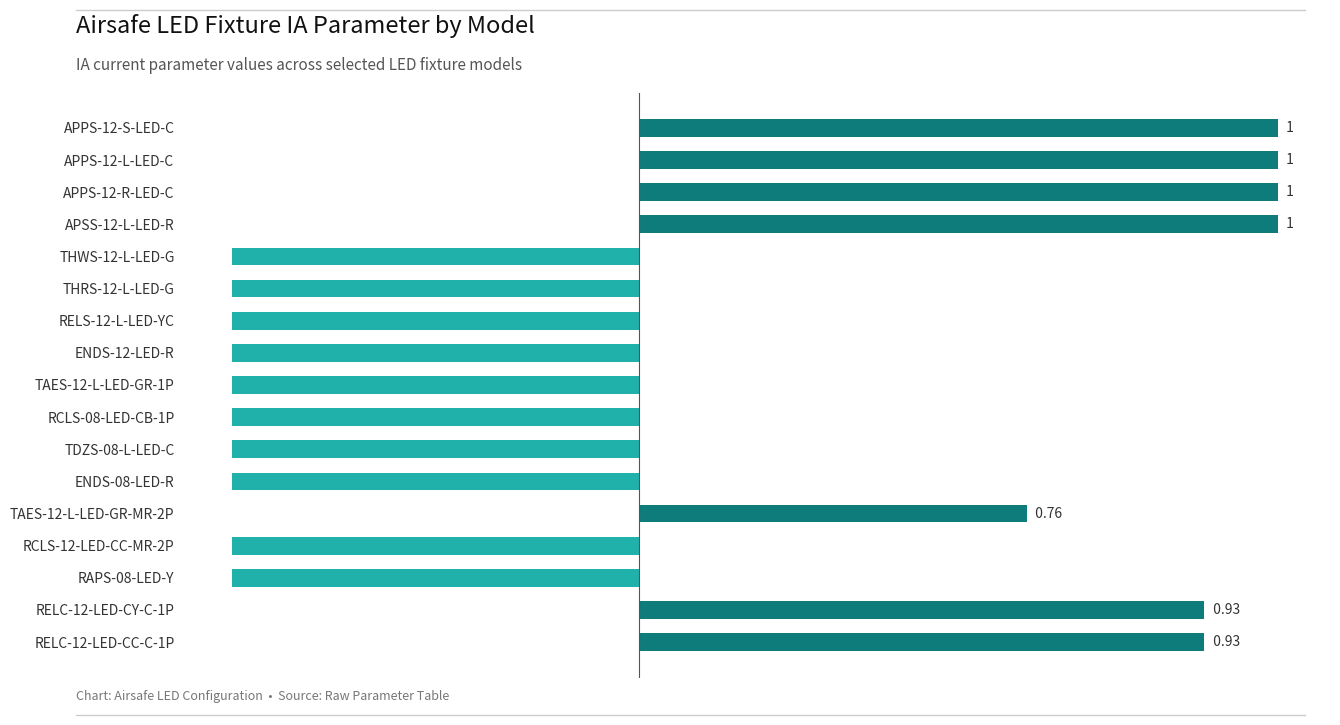

Where is the data nearest to the value 0?

TAES-12-L-LED-GR-MR-2P